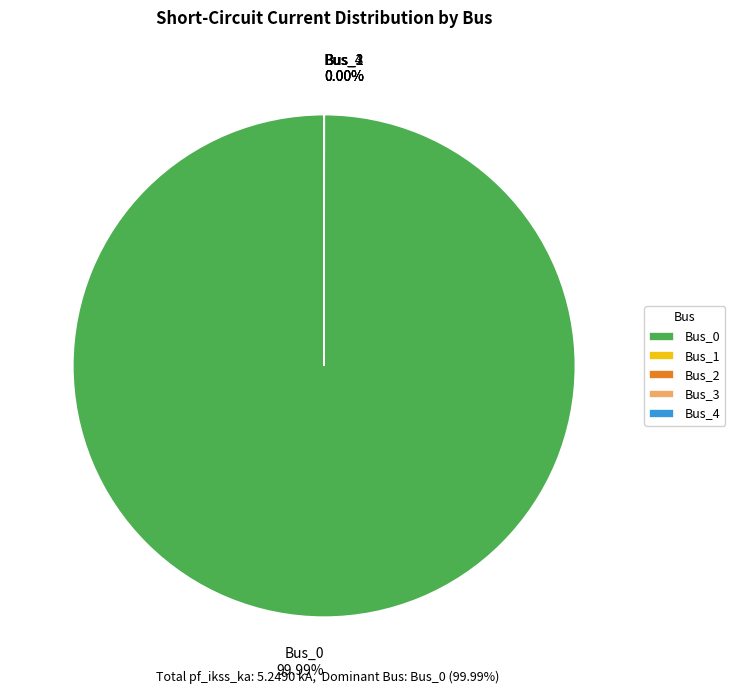

To the nearest percent, what is the difference between the largest and smallest slice percentages?

100%